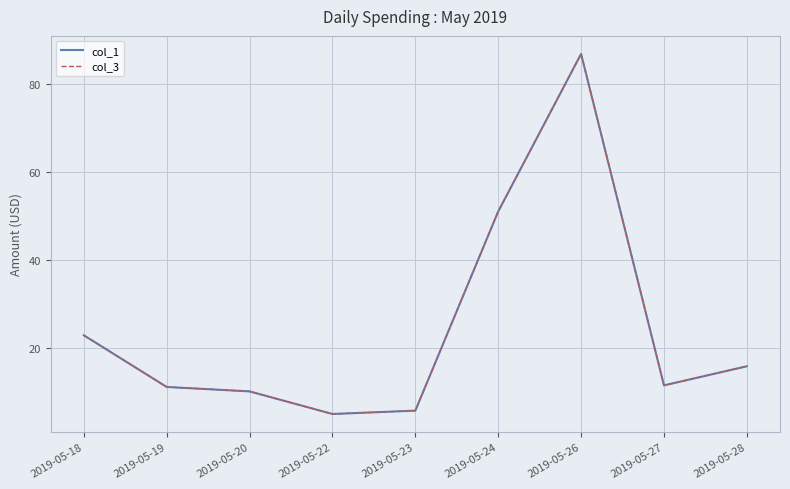

Reading left to right, extract all data points from this chart.

col_1: 22.9	11.1	10.1	5.0	5.7	51.1	86.9	11.5	15.8
col_3: 22.9	11.1	10.1	5.0	5.7	51.1	86.9	11.5	15.8